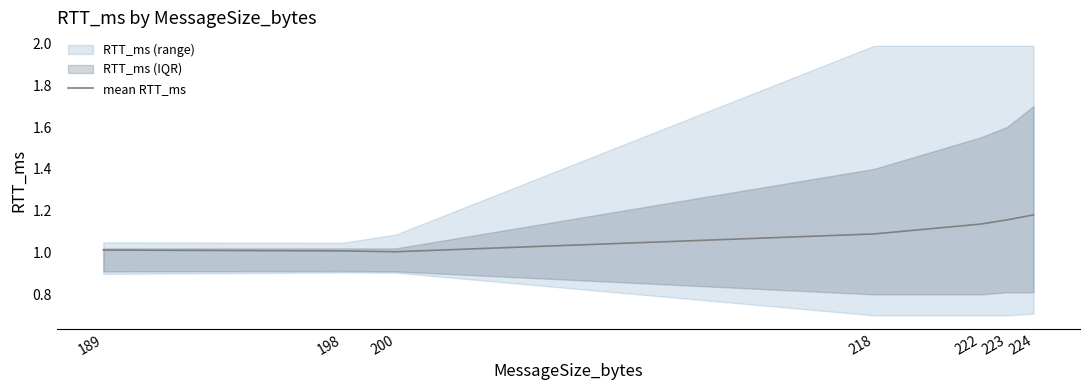

What is the smallest value displayed?

1.0